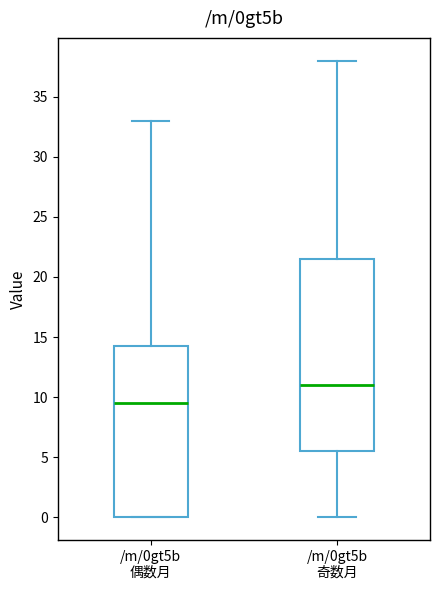

Where does the median line of the box for /m/0gt5b 偶数月 sit on the y-axis? The values are not printed on the chart, so give them approximately, as read against the axis.

9.5